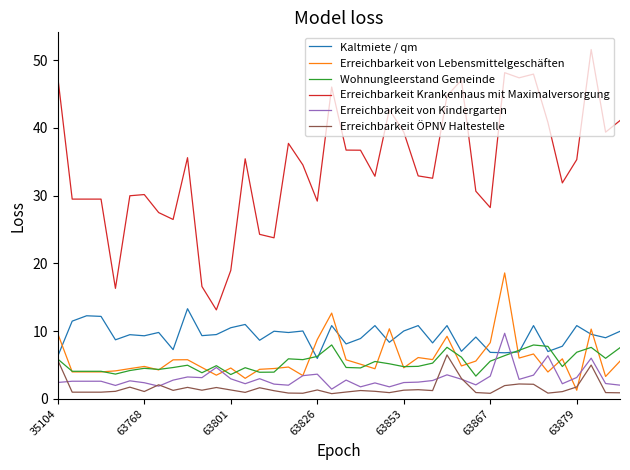

Which series has the largest range (max minus min)?

Erreichbarkeit Krankenhaus mit Maximalversorgung